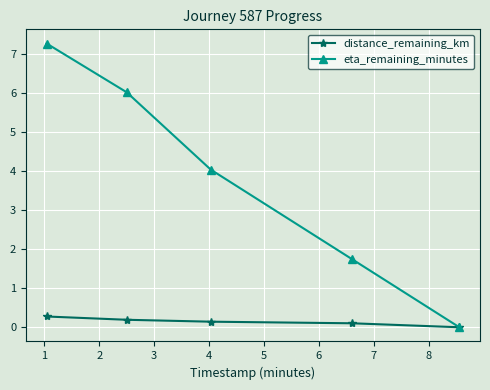

At how many categories does at least one series exceed 3?

3